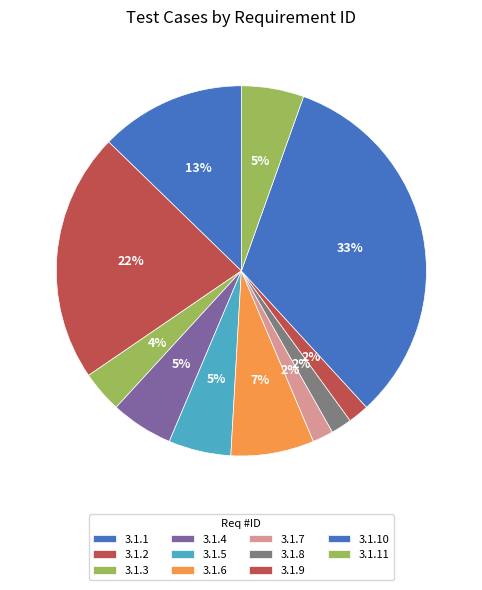

What is the smallest slice in the pie chart?

3.1.7